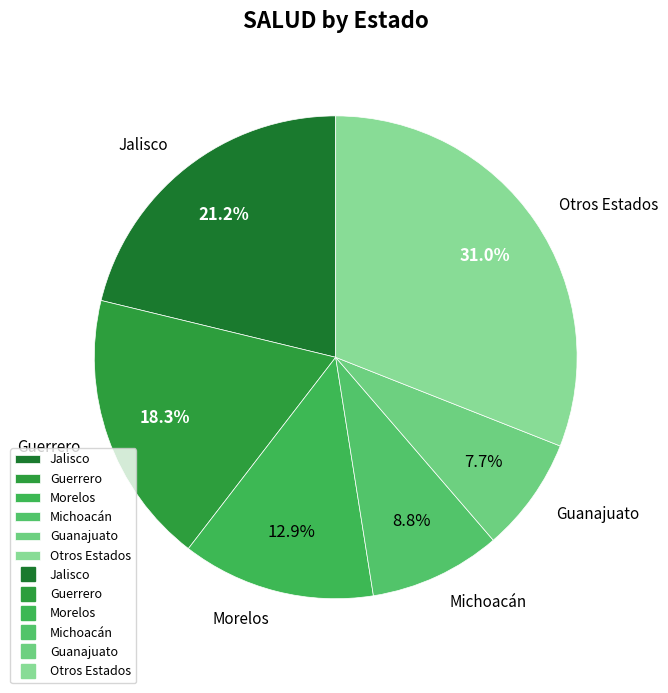

Combined, do Jalisco and Otros Estados account for over 50%?

Yes